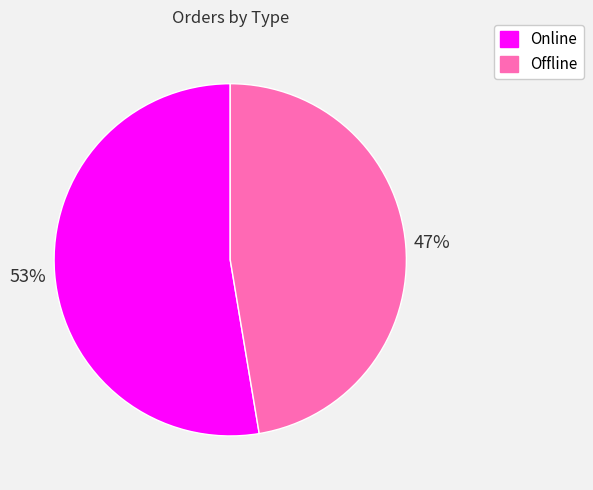

To the nearest percent, what portion does Online represent?

53%